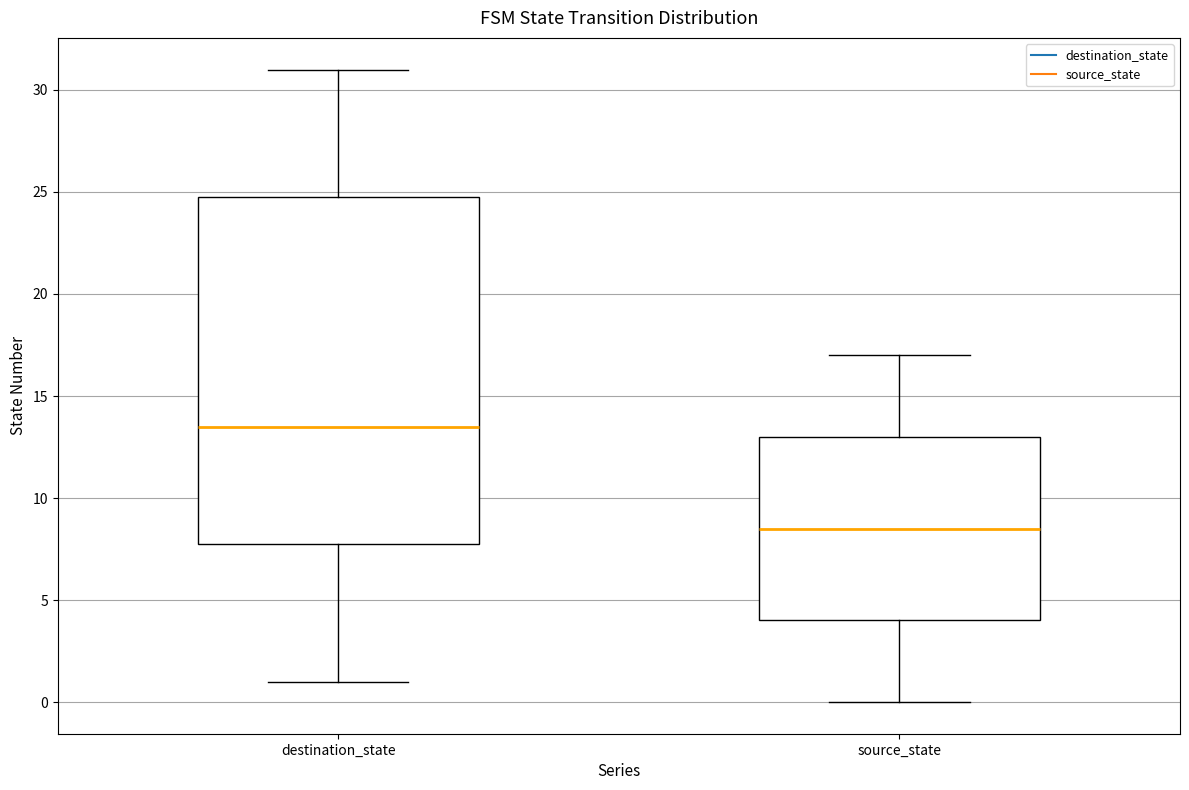

Reading left to right, transcribe this box plot: for each box, give where its median line is, the range the box spans, and where its two whiskers end, as read against the y-axis. The values are not printed on the chart, so give them approximately, as read against the axis.

destination_state: median 13.5, box 8.0 to 25.0, whiskers 1.0 to 31.0
source_state: median 8.5, box 4.0 to 13.0, whiskers 0.0 to 17.0